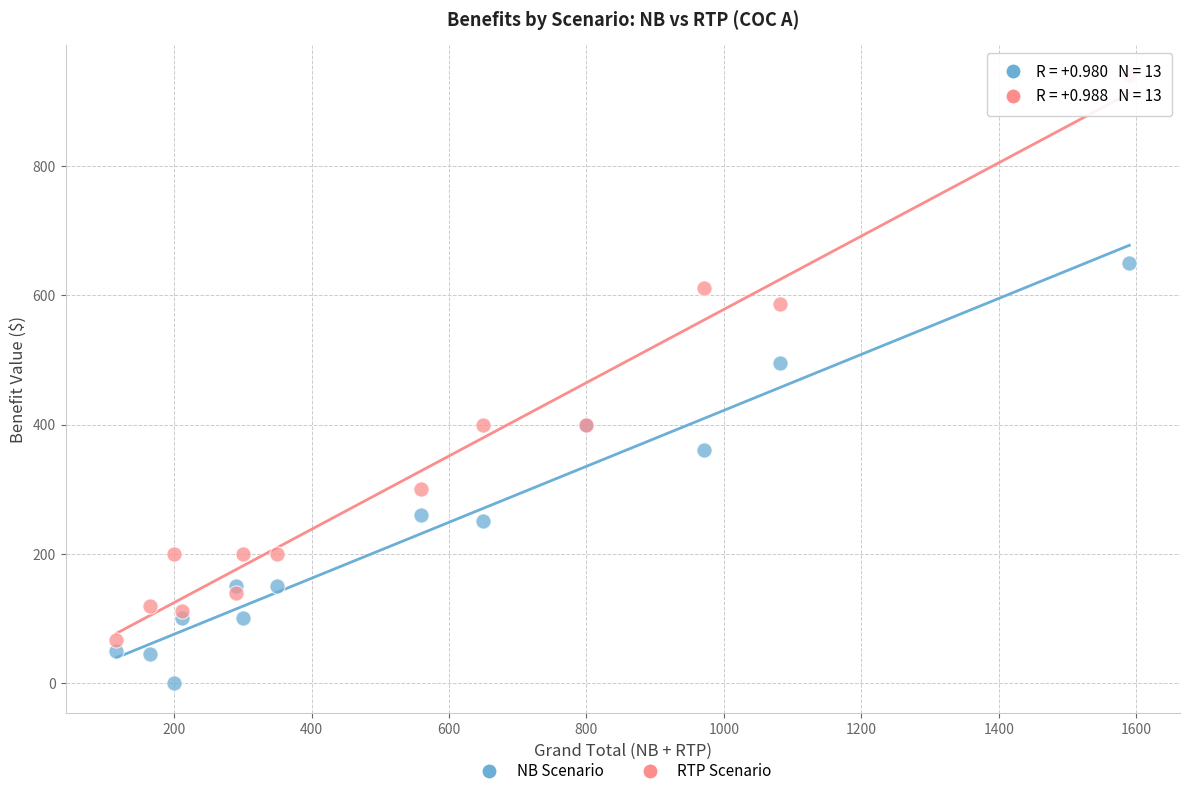

Across all series, what Y value is closest to 470?

495